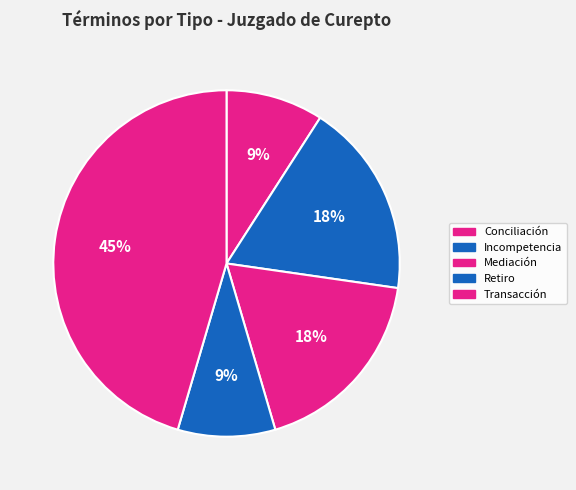

How many slices are in this pie chart?

5